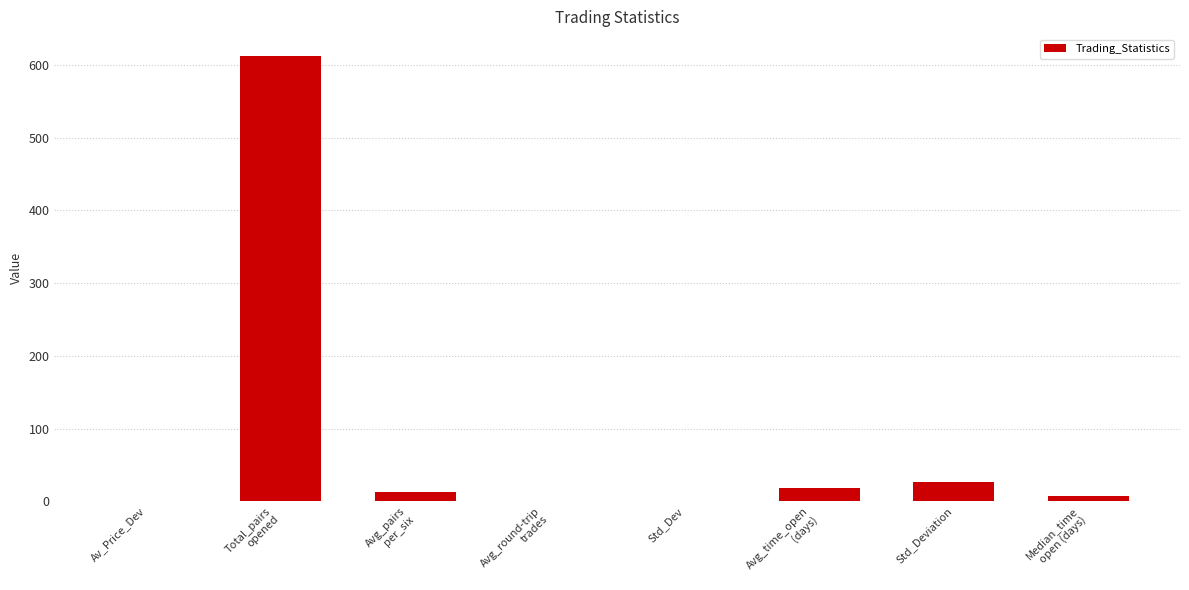

Count the number of data series in this chart.

1